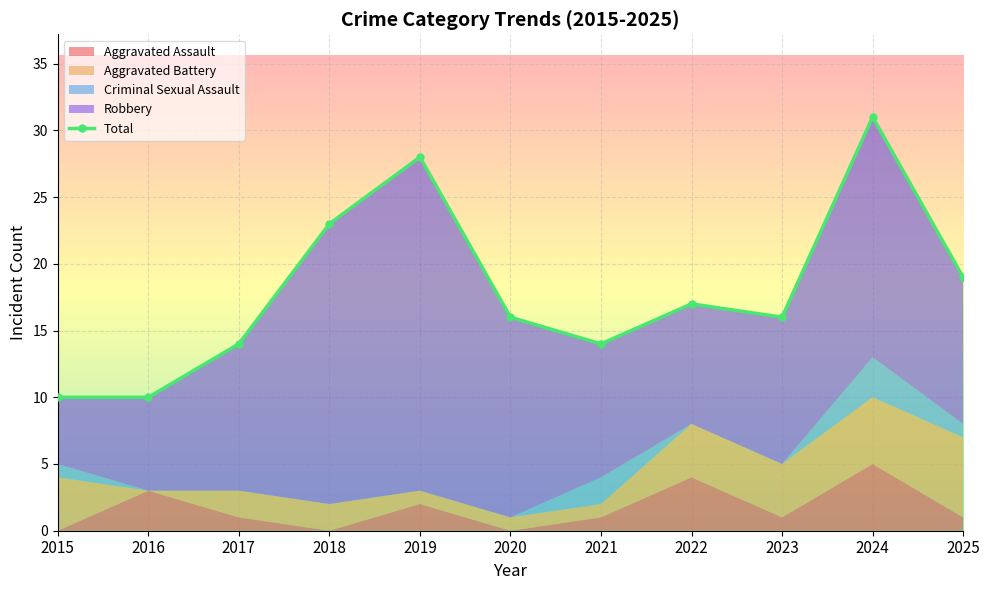

Where is the data nearest to the value 20?

2025